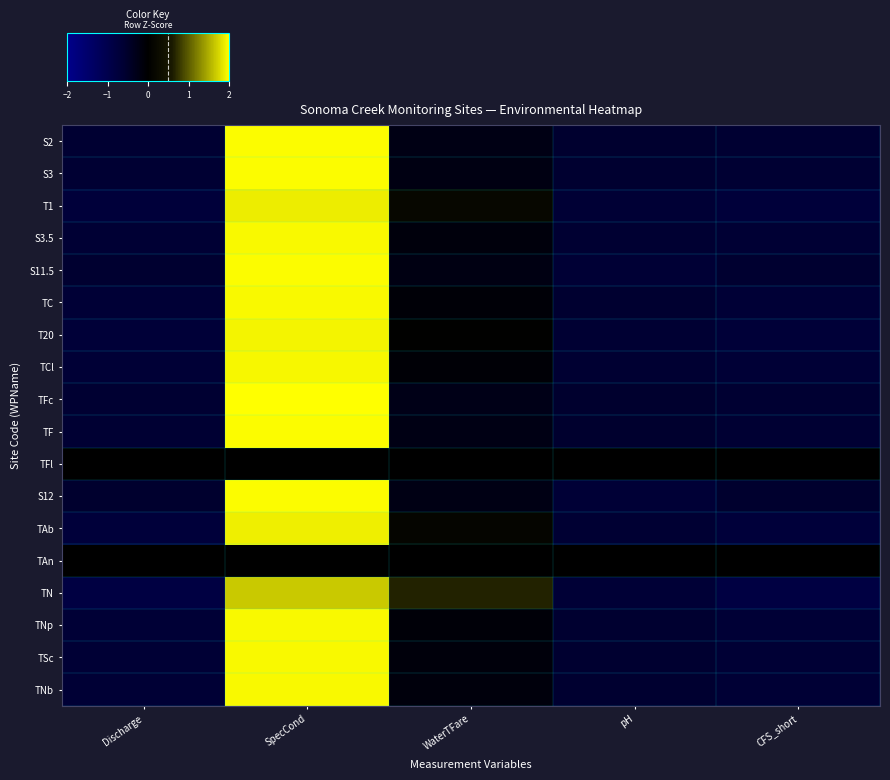

Reading left to right, transcribe all the data shown in this chart.

S2: Discharge=-0.6	SpecCond=2.0	WaterTFare=-0.2	pH=-0.6	CFS_short=-0.6
S3: Discharge=-0.6	SpecCond=2.0	WaterTFare=-0.2	pH=-0.6	CFS_short=-0.6
T1: Discharge=-0.7	SpecCond=1.9	WaterTFare=0.2	pH=-0.6	CFS_short=-0.7
S3.5: Discharge=-0.6	SpecCond=2.0	WaterTFare=-0.1	pH=-0.6	CFS_short=-0.6
S11.5: Discharge=-0.6	SpecCond=2.0	WaterTFare=-0.2	pH=-0.6	CFS_short=-0.6
TC: Discharge=-0.6	SpecCond=2.0	WaterTFare=-0.1	pH=-0.6	CFS_short=-0.6
T20: Discharge=-0.7	SpecCond=1.9	WaterTFare=0.0	pH=-0.6	CFS_short=-0.7
TCl: Discharge=-0.7	SpecCond=2.0	WaterTFare=-0.1	pH=-0.6	CFS_short=-0.7
TFc: Discharge=-0.6	SpecCond=2.0	WaterTFare=-0.3	pH=-0.5	CFS_short=-0.6
TF: Discharge=-0.6	SpecCond=2.0	WaterTFare=-0.2	pH=-0.5	CFS_short=-0.6
TFl: Discharge=0.0	SpecCond=0.0	WaterTFare=0.0	pH=0.0	CFS_short=0.0
S12: Discharge=-0.5	SpecCond=2.0	WaterTFare=-0.2	pH=-0.7	CFS_short=-0.5
TAb: Discharge=-0.7	SpecCond=1.9	WaterTFare=0.1	pH=-0.6	CFS_short=-0.7
TAn: Discharge=0.0	SpecCond=0.0	WaterTFare=0.0	pH=0.0	CFS_short=0.0
TN: Discharge=-0.8	SpecCond=1.7	WaterTFare=0.6	pH=-0.6	CFS_short=-0.8
TNp: Discharge=-0.6	SpecCond=2.0	WaterTFare=-0.1	pH=-0.6	CFS_short=-0.6
TSc: Discharge=-0.6	SpecCond=2.0	WaterTFare=-0.1	pH=-0.6	CFS_short=-0.6
TNb: Discharge=-0.6	SpecCond=2.0	WaterTFare=-0.1	pH=-0.6	CFS_short=-0.6